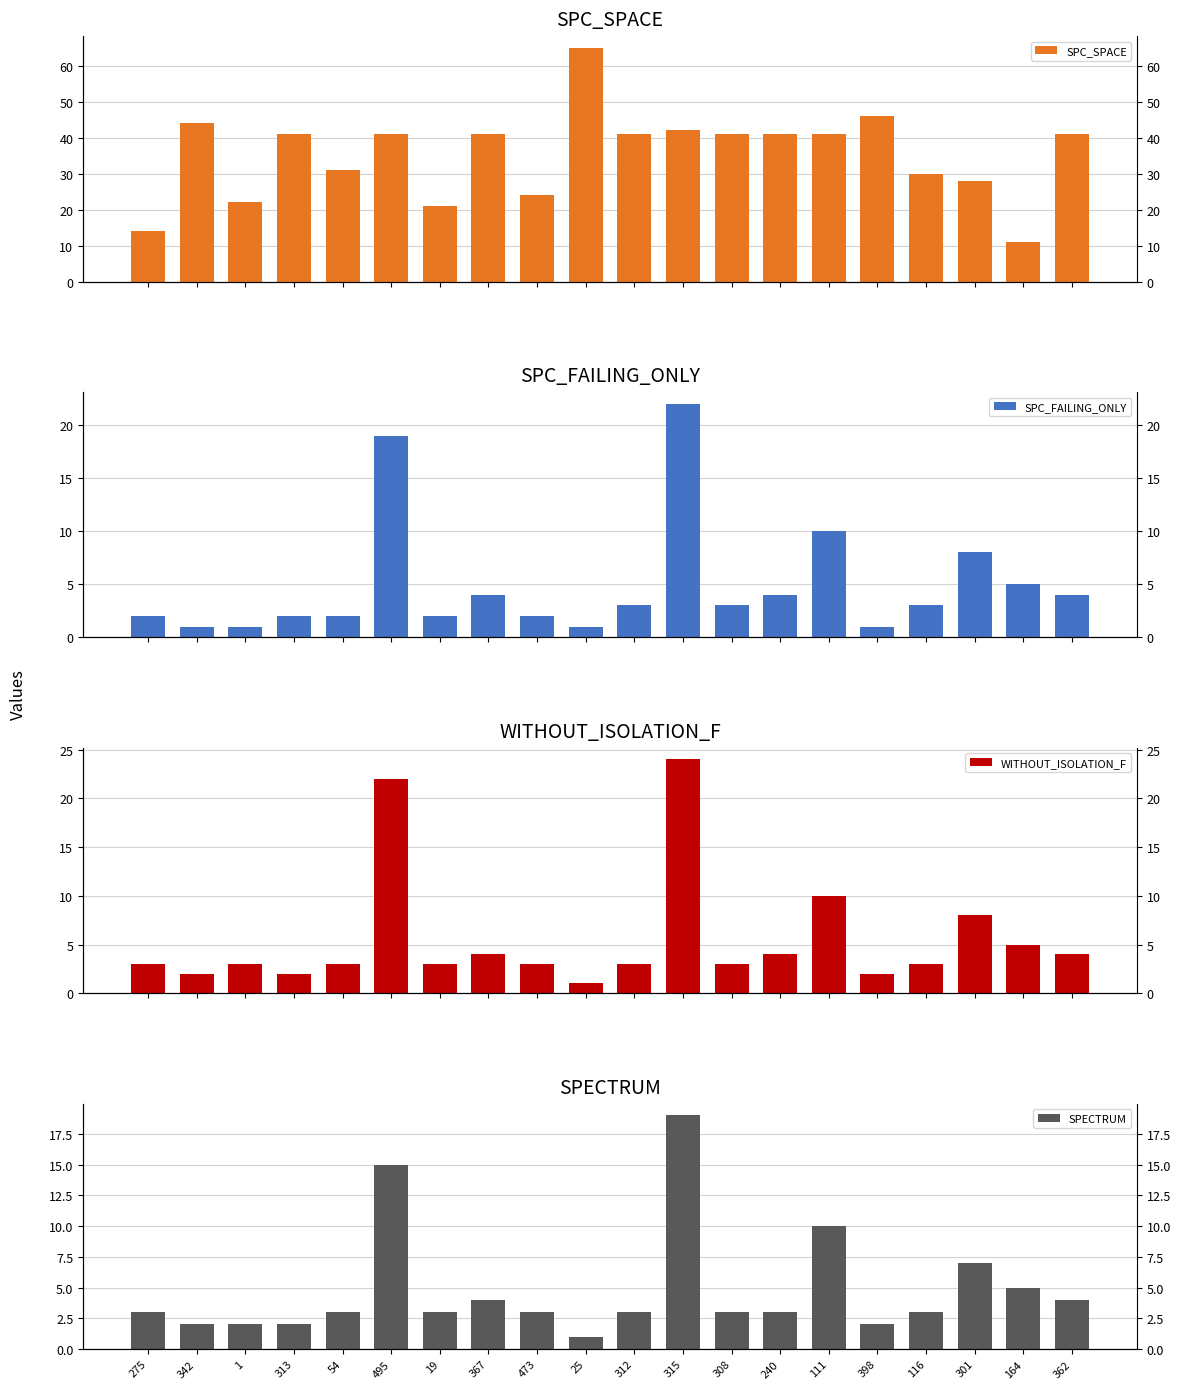

What is the minimum value for SPC_SPACE?

11